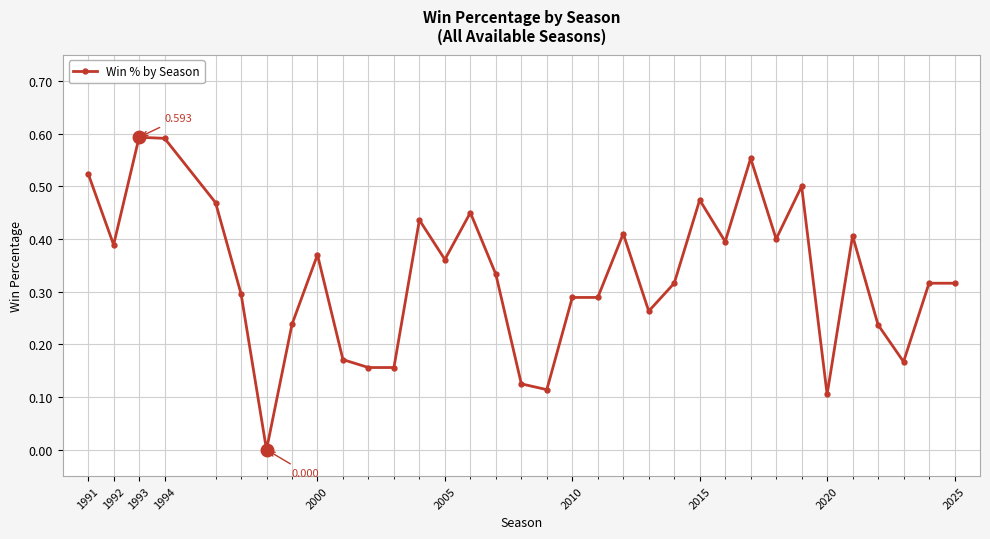

Count the number of categories in the chart.

34